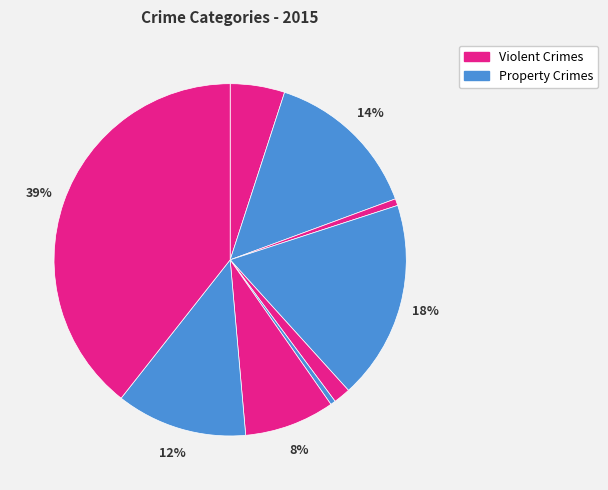

How many slices are in this pie chart?

9